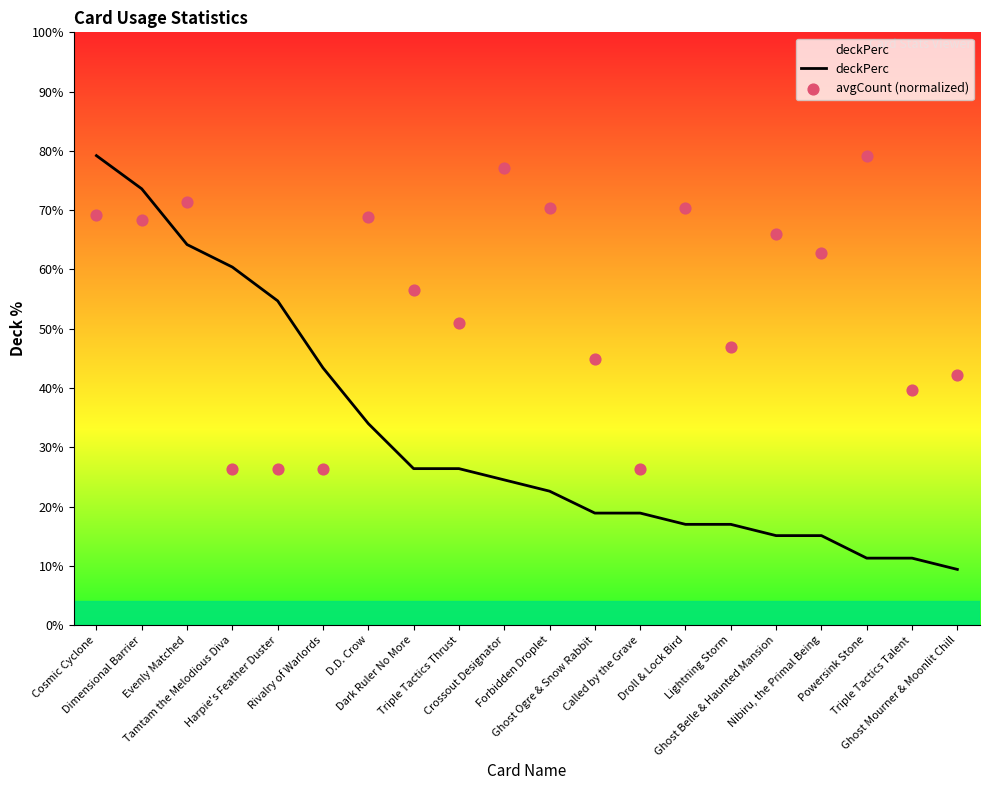

At how many categories does at least one series exceed 0?

20